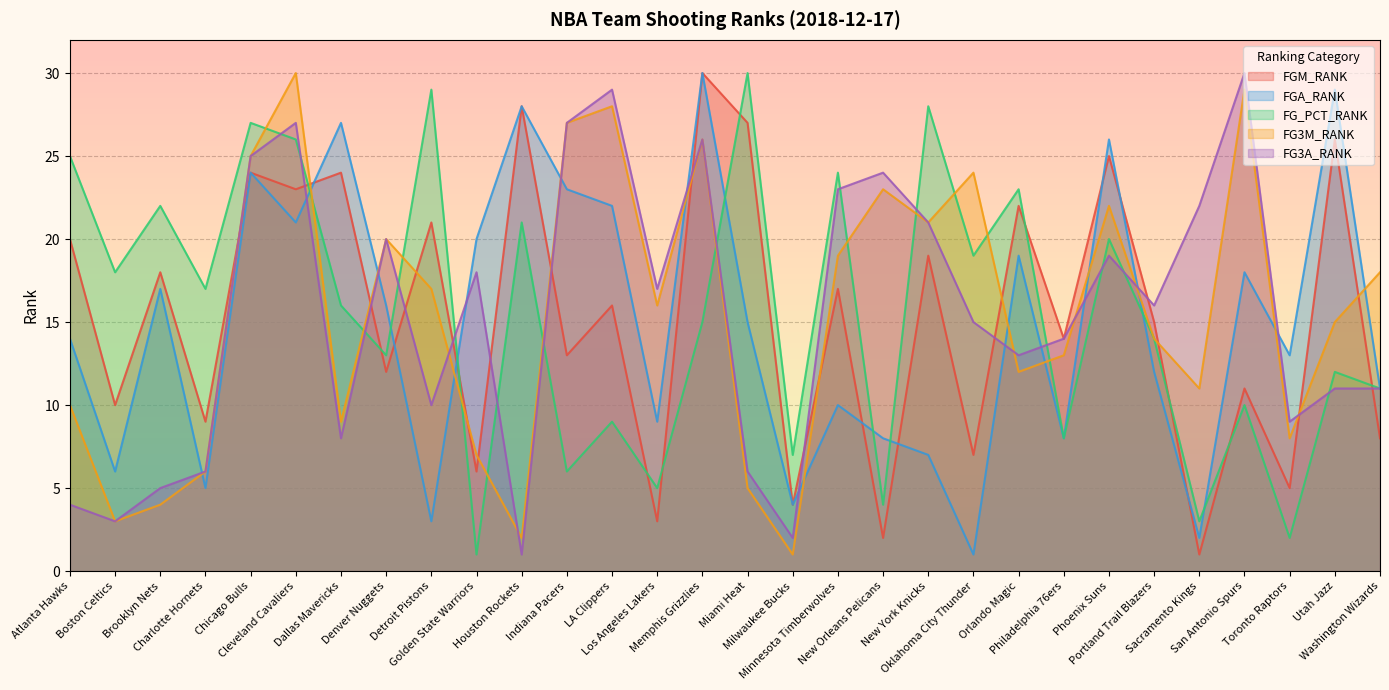

Reading left to right, transcribe all the data shown in this chart.

FGM_RANK: Atlanta Hawks=20	Boston Celtics=10	Brooklyn Nets=18	Charlotte Hornets=9	Chicago Bulls=24	Cleveland Cavaliers=23	Dallas Mavericks=24	Denver Nuggets=12	Detroit Pistons=21	Golden State Warriors=6	Houston Rockets=28	Indiana Pacers=13	LA Clippers=16	Los Angeles Lakers=3	Memphis Grizzlies=30	Miami Heat=27	Milwaukee Bucks=4	Minnesota Timberwolves=17	New Orleans Pelicans=2	New York Knicks=19	Oklahoma City Thunder=7	Orlando Magic=22	Philadelphia 76ers=14	Phoenix Suns=25	Portland Trail Blazers=15	Sacramento Kings=1	San Antonio Spurs=11	Toronto Raptors=5	Utah Jazz=26	Washington Wizards=8
FGA_RANK: Atlanta Hawks=14	Boston Celtics=6	Brooklyn Nets=17	Charlotte Hornets=5	Chicago Bulls=24	Cleveland Cavaliers=21	Dallas Mavericks=27	Denver Nuggets=16	Detroit Pistons=3	Golden State Warriors=20	Houston Rockets=28	Indiana Pacers=23	LA Clippers=22	Los Angeles Lakers=9	Memphis Grizzlies=30	Miami Heat=15	Milwaukee Bucks=4	Minnesota Timberwolves=10	New Orleans Pelicans=8	New York Knicks=7	Oklahoma City Thunder=1	Orlando Magic=19	Philadelphia 76ers=8	Phoenix Suns=26	Portland Trail Blazers=12	Sacramento Kings=2	San Antonio Spurs=18	Toronto Raptors=13	Utah Jazz=29	Washington Wizards=11
FG_PCT_RANK: Atlanta Hawks=25	Boston Celtics=18	Brooklyn Nets=22	Charlotte Hornets=17	Chicago Bulls=27	Cleveland Cavaliers=26	Dallas Mavericks=16	Denver Nuggets=13	Detroit Pistons=29	Golden State Warriors=1	Houston Rockets=21	Indiana Pacers=6	LA Clippers=9	Los Angeles Lakers=5	Memphis Grizzlies=15	Miami Heat=30	Milwaukee Bucks=7	Minnesota Timberwolves=24	New Orleans Pelicans=4	New York Knicks=28	Oklahoma City Thunder=19	Orlando Magic=23	Philadelphia 76ers=8	Phoenix Suns=20	Portland Trail Blazers=14	Sacramento Kings=3	San Antonio Spurs=10	Toronto Raptors=2	Utah Jazz=12	Washington Wizards=11
FG3M_RANK: Atlanta Hawks=10	Boston Celtics=3	Brooklyn Nets=4	Charlotte Hornets=6	Chicago Bulls=25	Cleveland Cavaliers=30	Dallas Mavericks=9	Denver Nuggets=20	Detroit Pistons=17	Golden State Warriors=7	Houston Rockets=2	Indiana Pacers=27	LA Clippers=28	Los Angeles Lakers=16	Memphis Grizzlies=26	Miami Heat=5	Milwaukee Bucks=1	Minnesota Timberwolves=19	New Orleans Pelicans=23	New York Knicks=21	Oklahoma City Thunder=24	Orlando Magic=12	Philadelphia 76ers=13	Phoenix Suns=22	Portland Trail Blazers=14	Sacramento Kings=11	San Antonio Spurs=29	Toronto Raptors=8	Utah Jazz=15	Washington Wizards=18
FG3A_RANK: Atlanta Hawks=4	Boston Celtics=3	Brooklyn Nets=5	Charlotte Hornets=6	Chicago Bulls=25	Cleveland Cavaliers=27	Dallas Mavericks=8	Denver Nuggets=20	Detroit Pistons=10	Golden State Warriors=18	Houston Rockets=1	Indiana Pacers=27	LA Clippers=29	Los Angeles Lakers=17	Memphis Grizzlies=26	Miami Heat=6	Milwaukee Bucks=2	Minnesota Timberwolves=23	New Orleans Pelicans=24	New York Knicks=21	Oklahoma City Thunder=15	Orlando Magic=13	Philadelphia 76ers=14	Phoenix Suns=19	Portland Trail Blazers=16	Sacramento Kings=22	San Antonio Spurs=30	Toronto Raptors=9	Utah Jazz=11	Washington Wizards=11